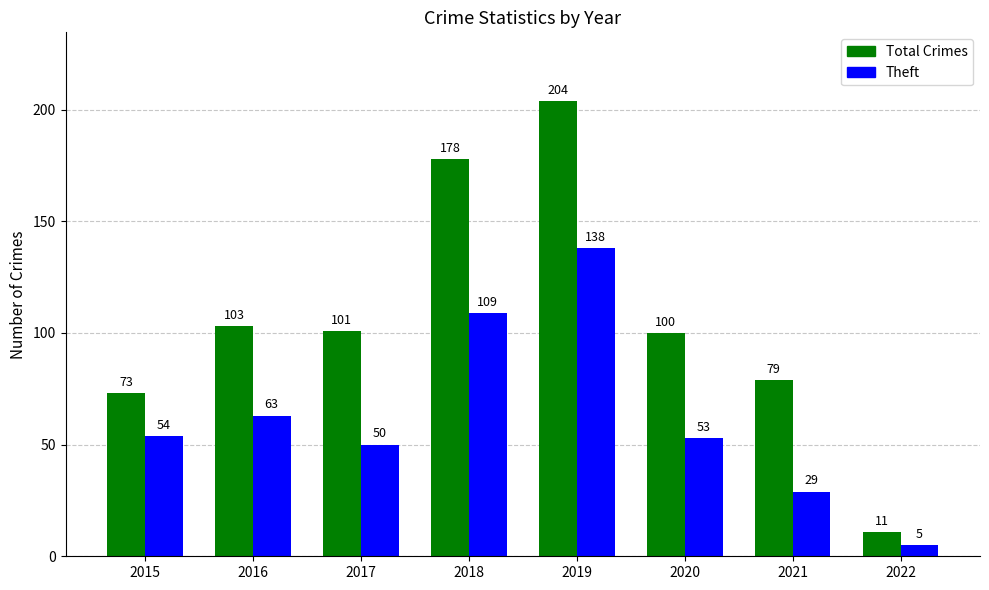

What are all the series names shown in the legend?

Total Crimes, Theft